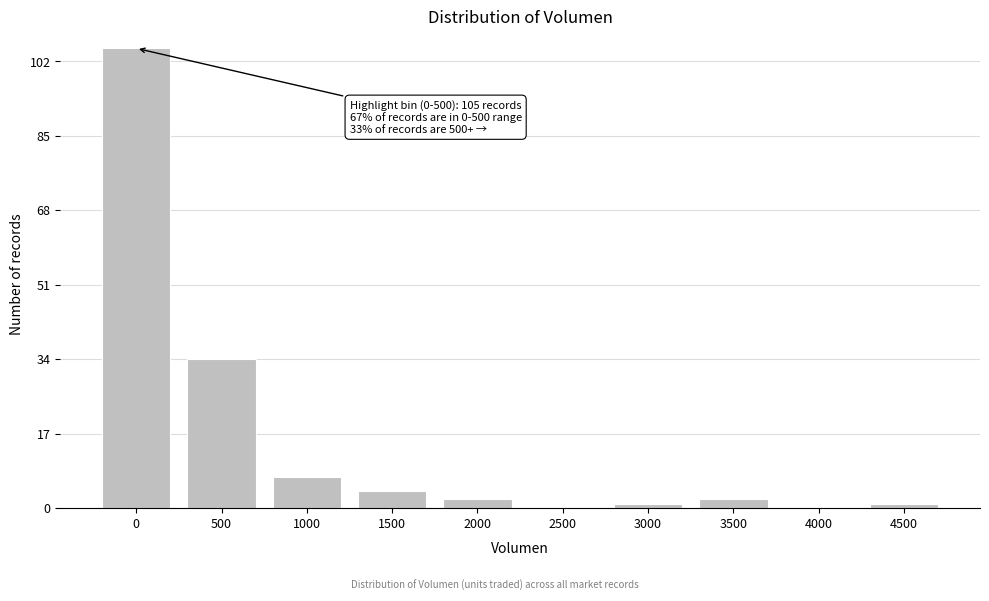

Reading right to left, list all the values displayed in this chart.

4500=1	4000=0	3500=2	3000=1	2500=0	2000=2	1500=4	1000=7	500=34	0=105